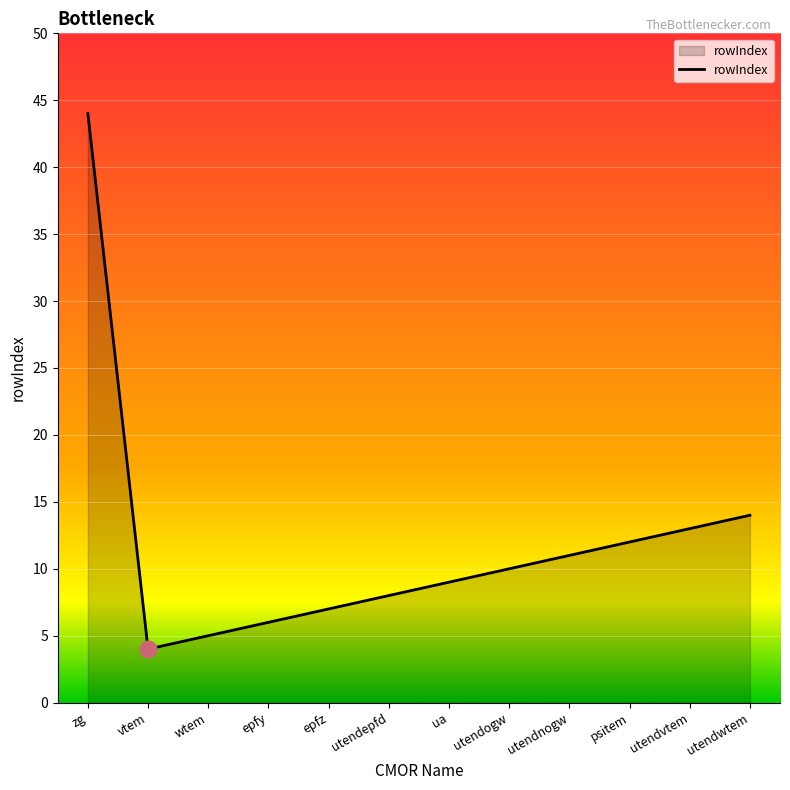

What is the difference between the maximum and minimum values?

40